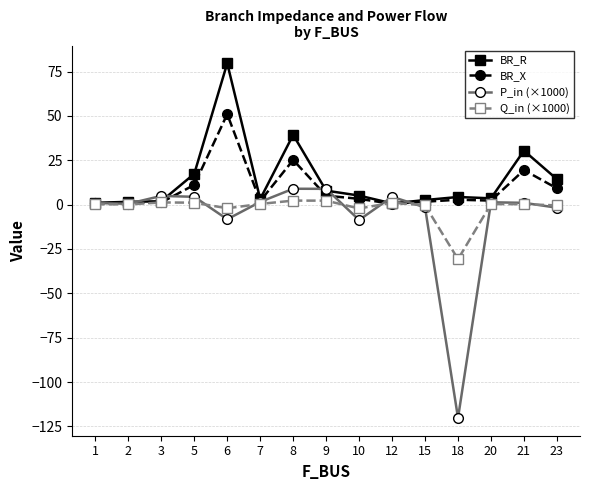

Rank the series by their average value, from lowest to highest.

P_in (×1000), Q_in (×1000), BR_X, BR_R